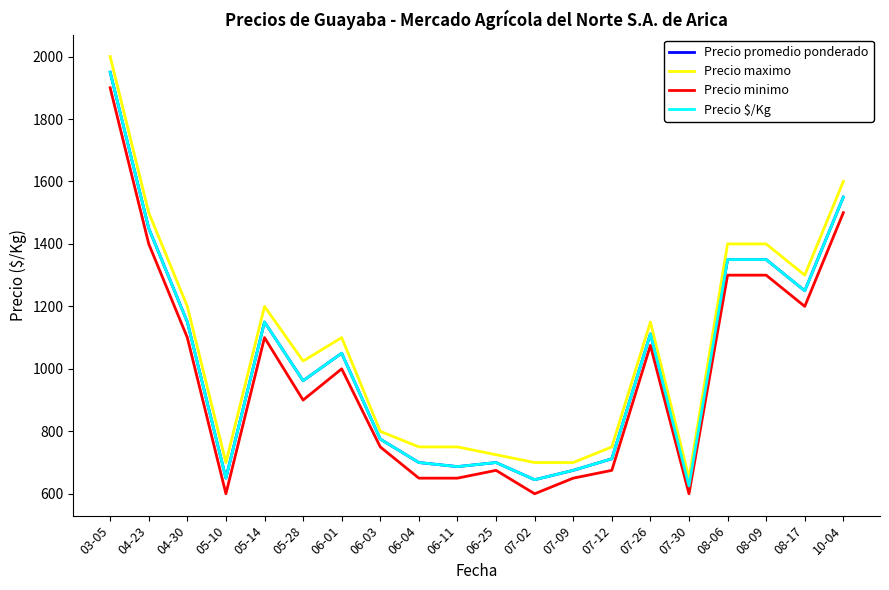

True or false: Precio maximo has a value of 1025 at 05-28.

True